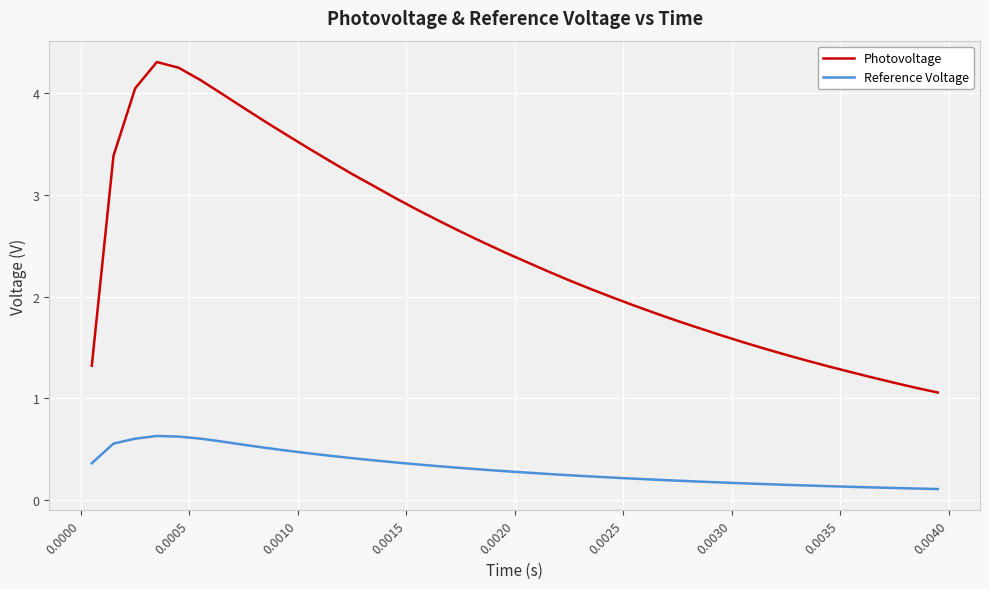

Which series has the largest total across all categories?

Photovoltage